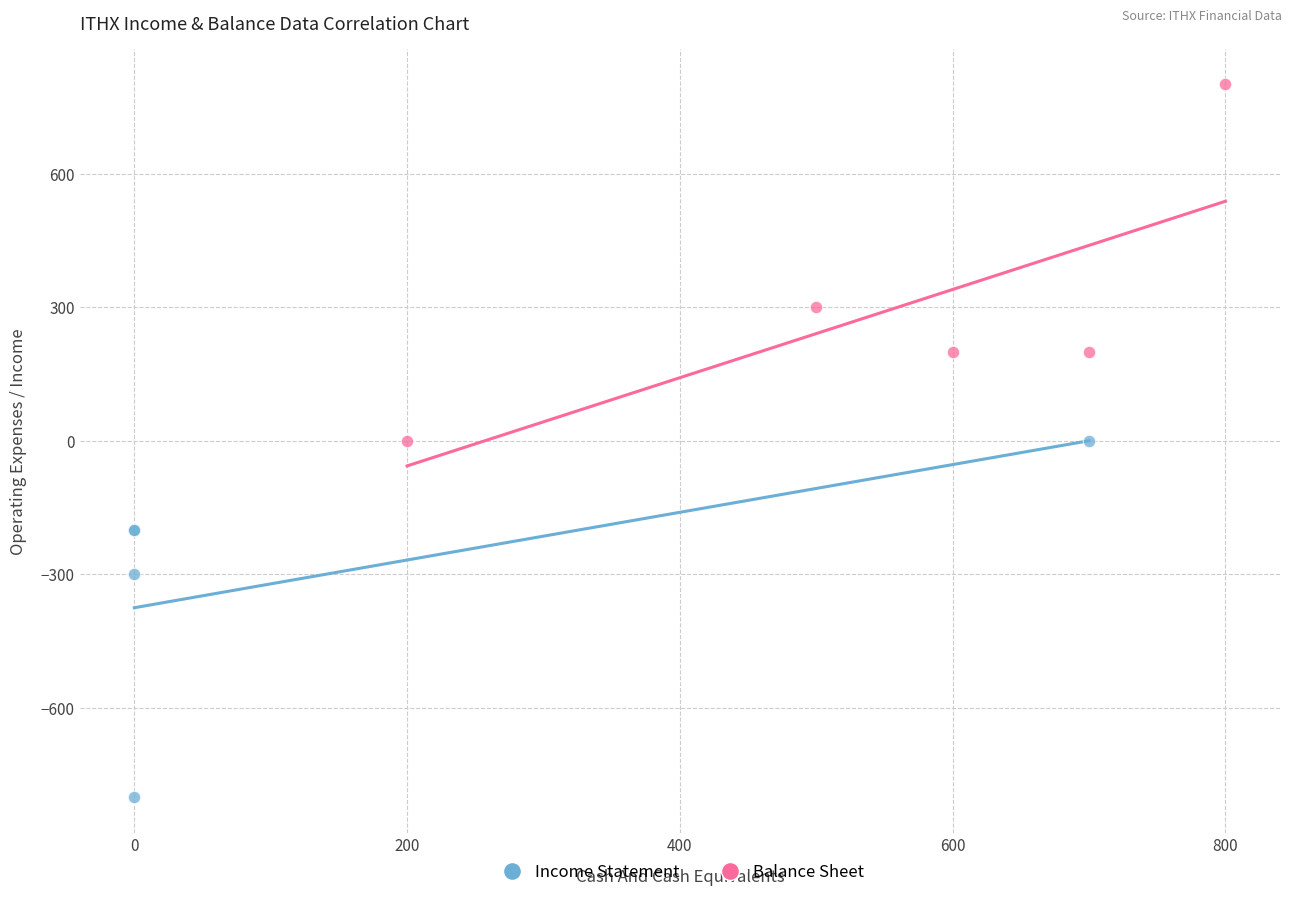

Which series contains the lowest Y value?

Income Statement